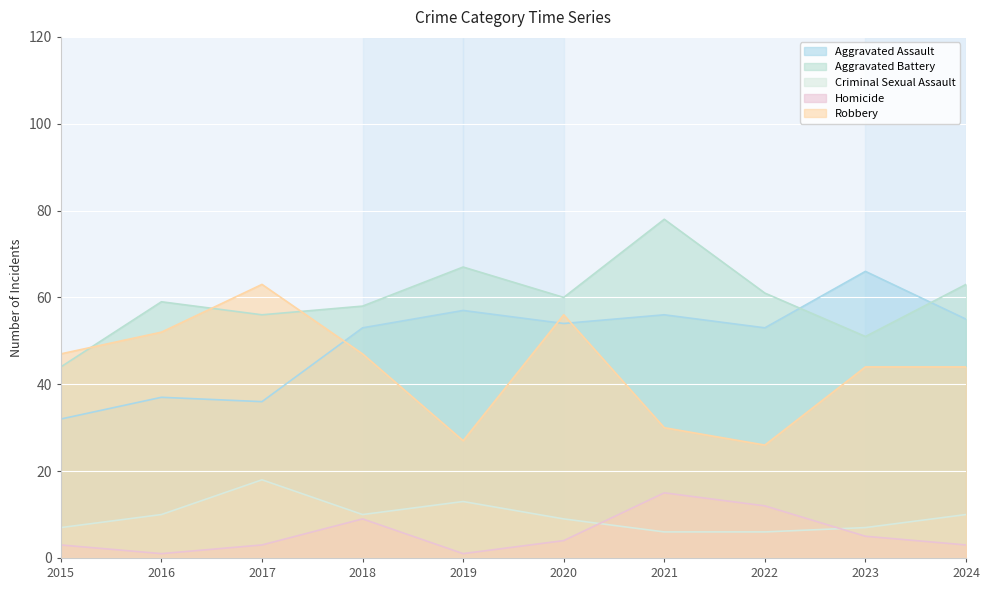

At how many categories does at least one series exceed 5?

10